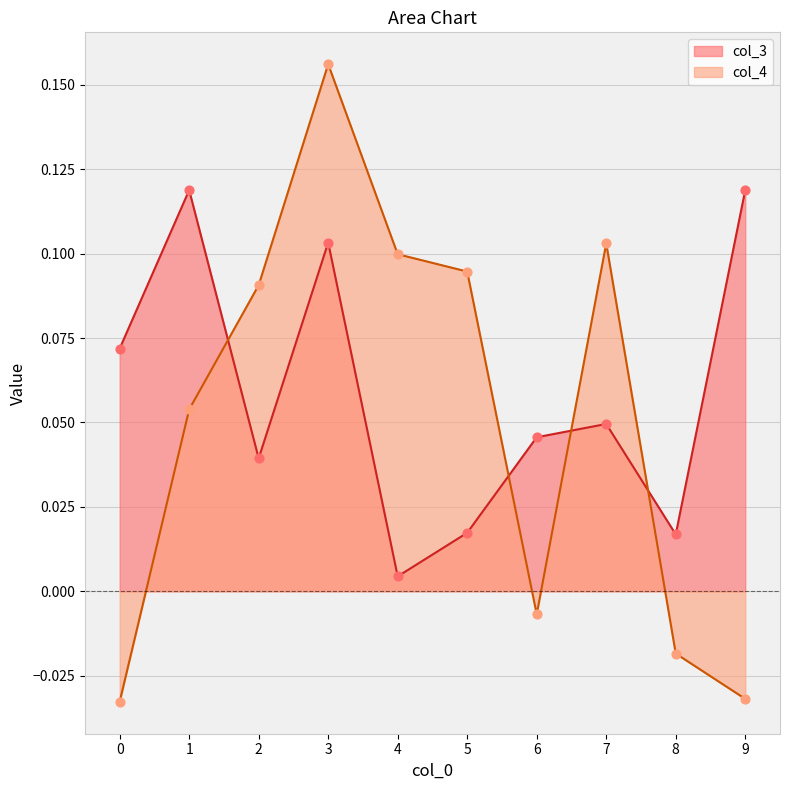

Which series has the largest total across all categories?

col_3